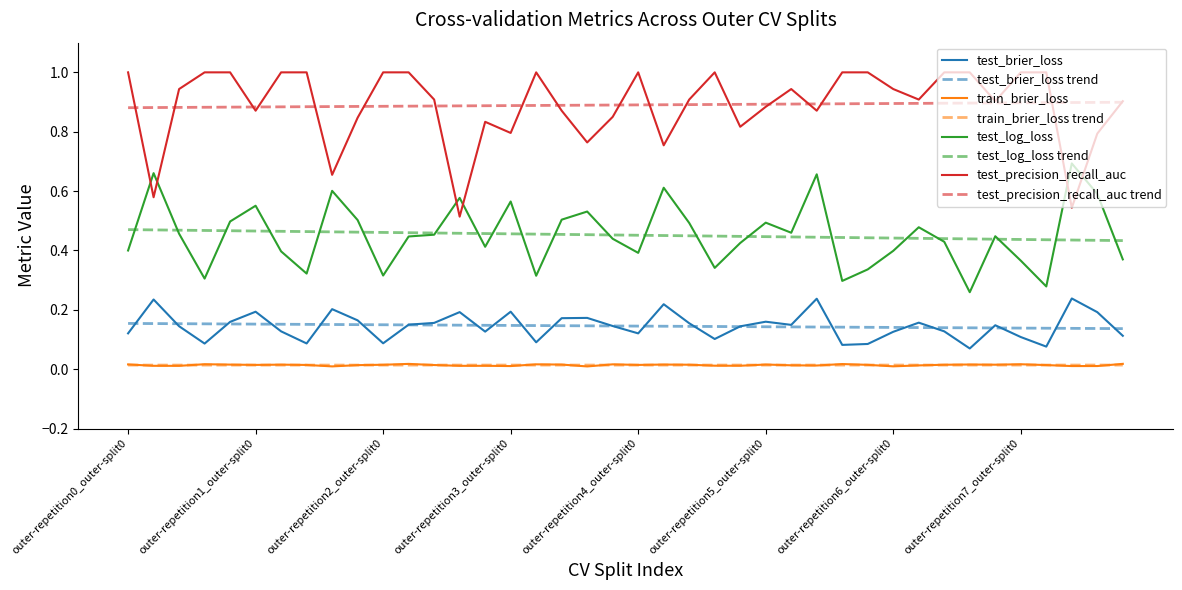

Which series has the largest range (max minus min)?

test_precision_recall_auc